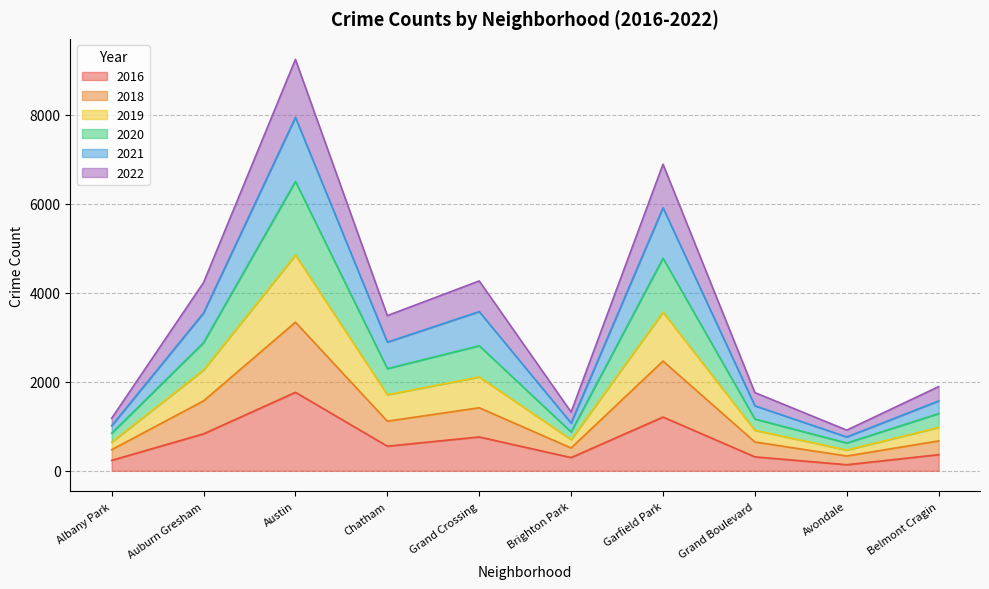

The value of 2018 at Grand Boulevard is 647. True or false?

True